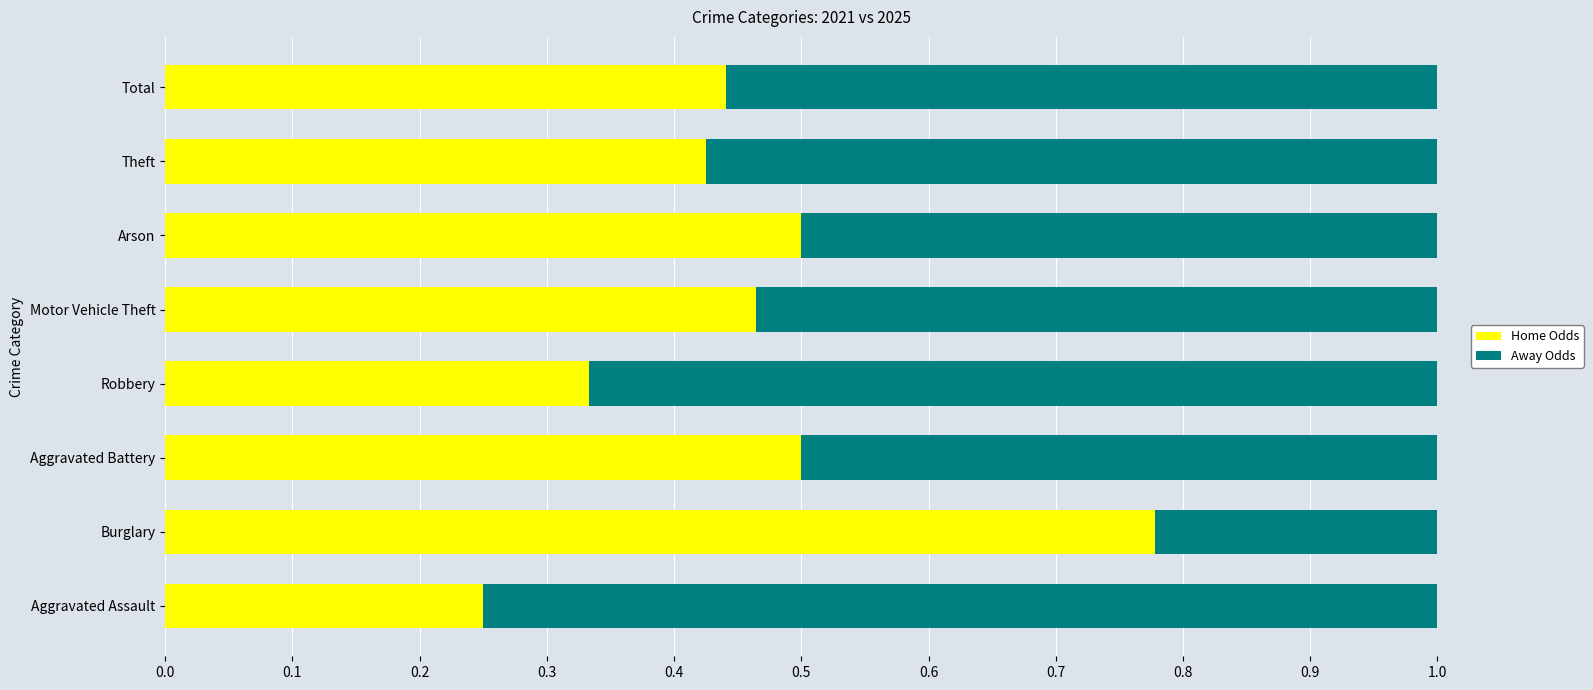

The value of Home Odds at Robbery is 0.6. True or false?

False